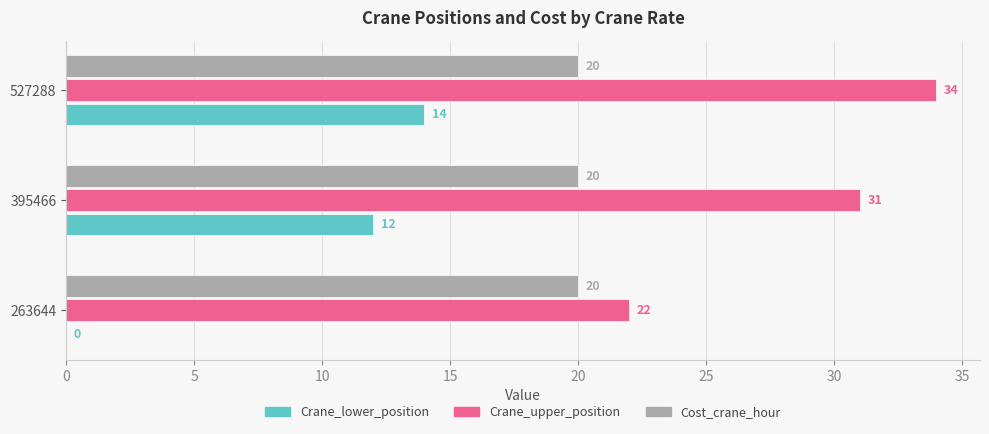

At which category is the sum across all series the highest?

527288